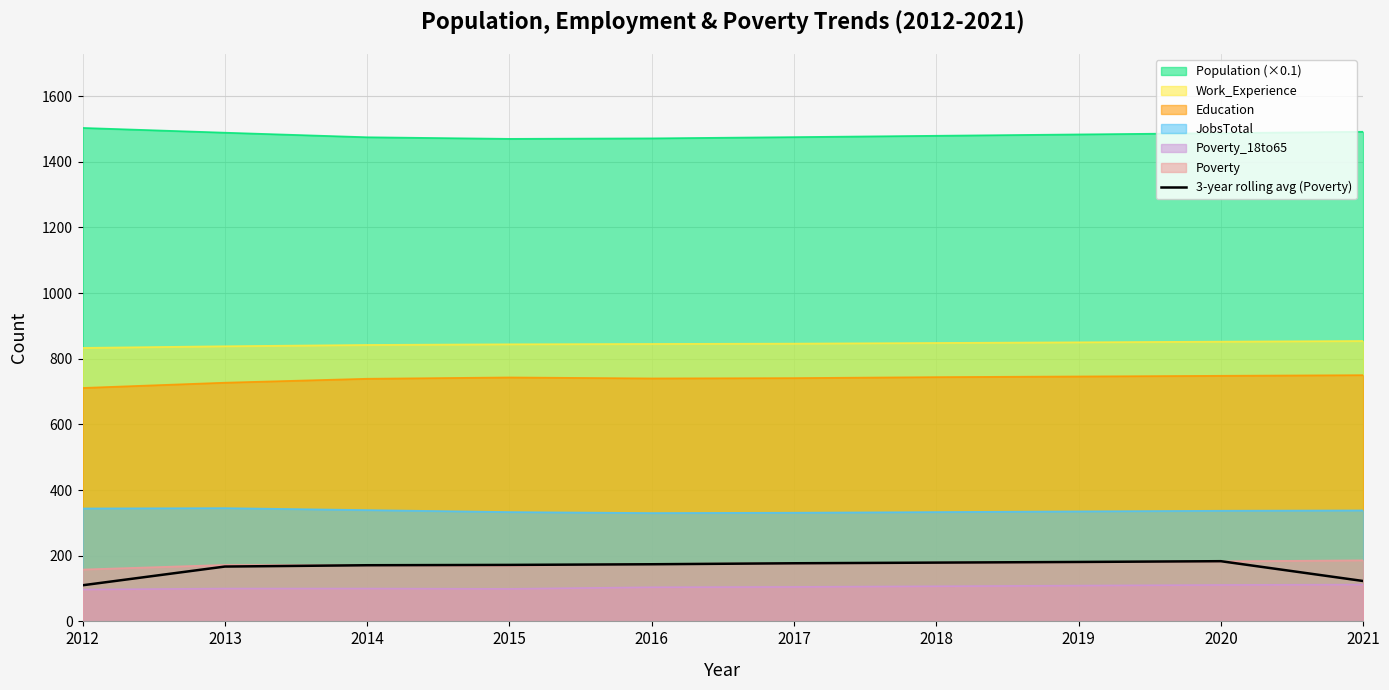

True or false: the data shows 74.0 at 2019.

False